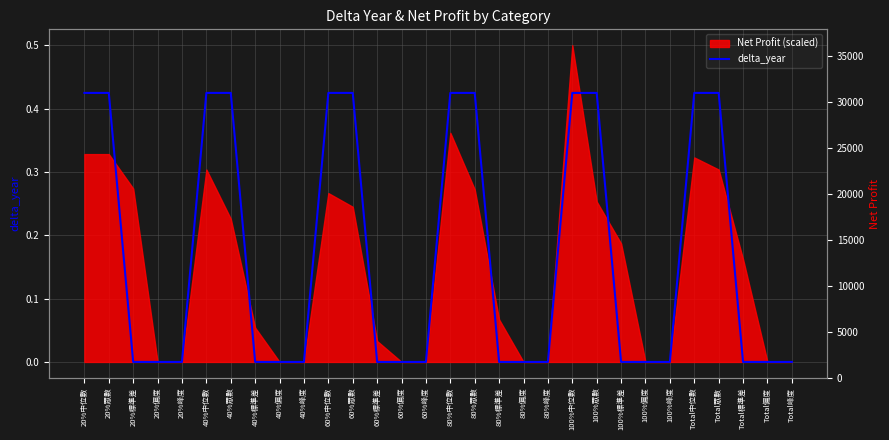

What is the sum of all values?

5.1